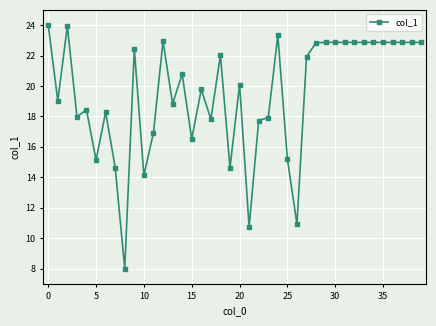

What is the difference between the maximum and second lowest values?

13.3